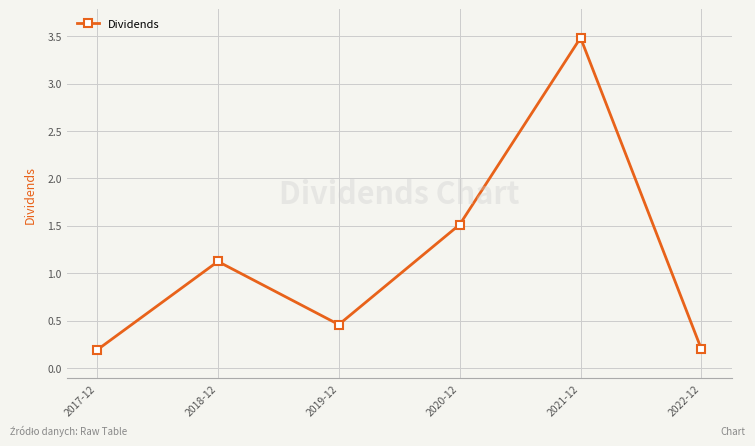

Does the chart have visible grid lines?

Yes